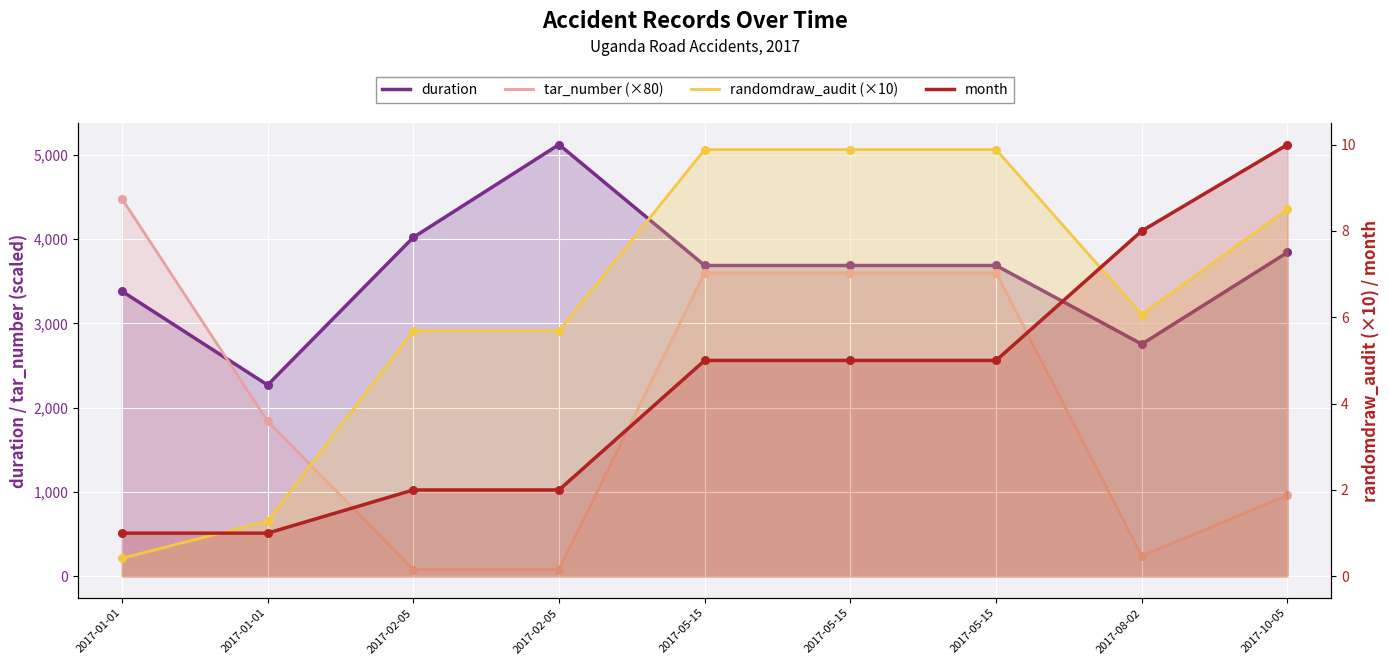

Is the value of randomdraw_audit (×10) at 2017-02-05 greater than the value of month at 2017-05-15?

Yes